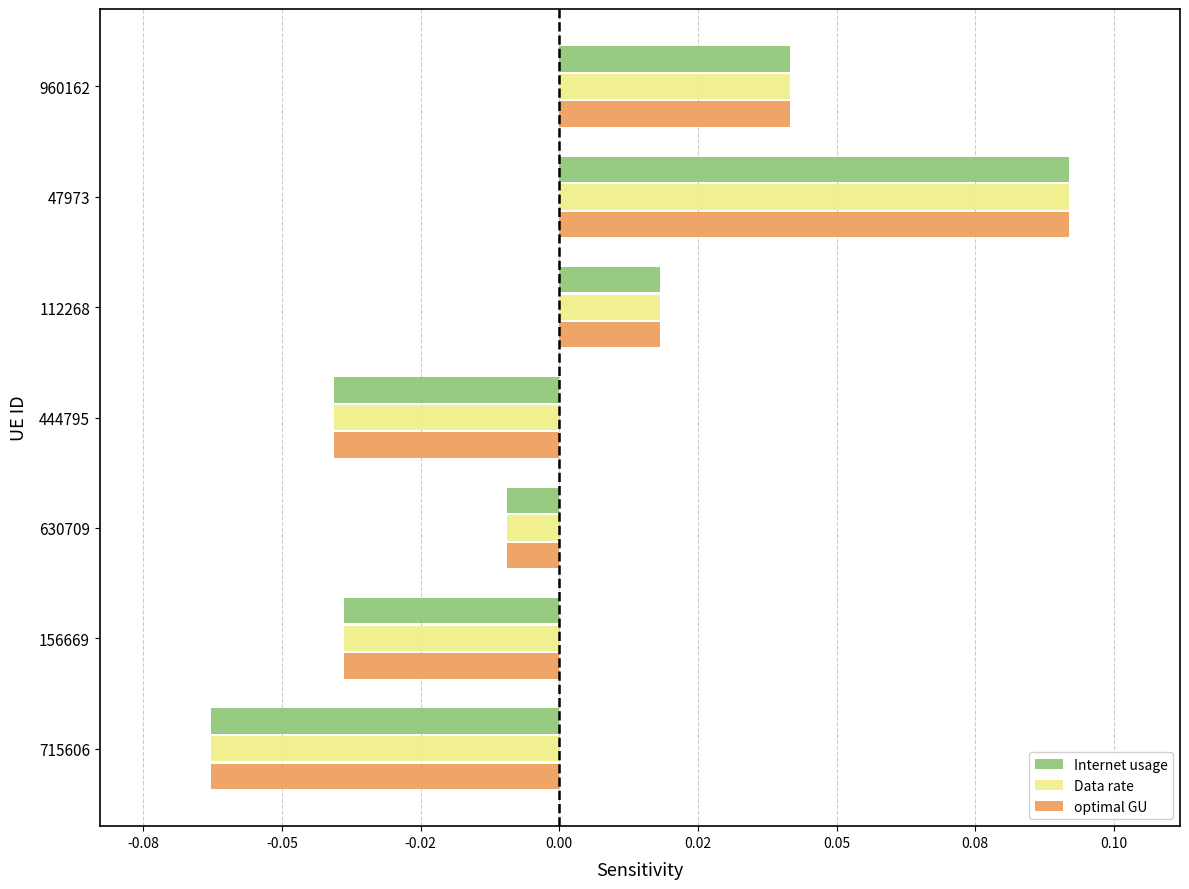

What are all the series names shown in the legend?

Internet usage, Data rate, optimal GU